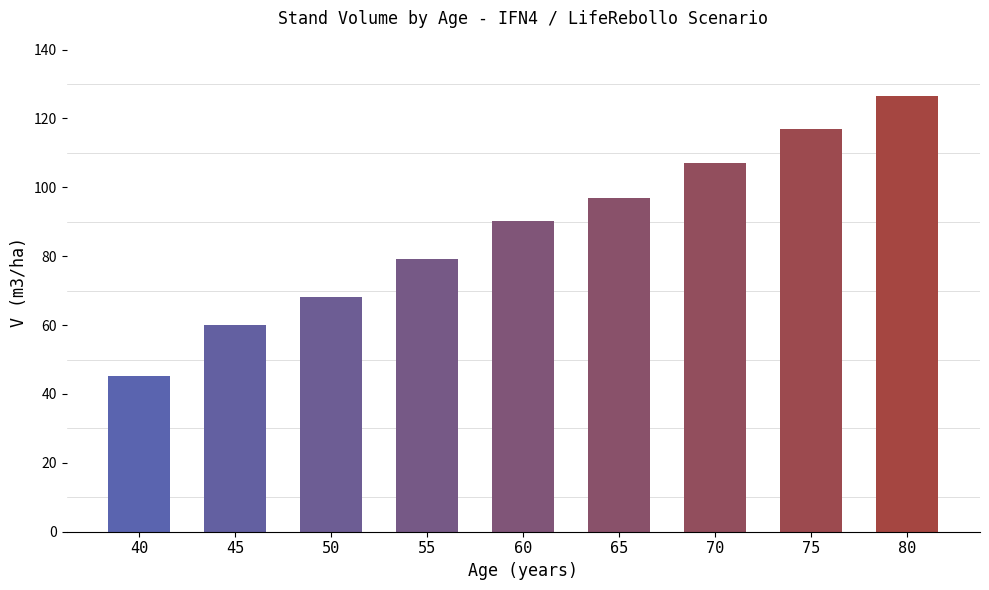

At which category is the sum across all series the highest?

80